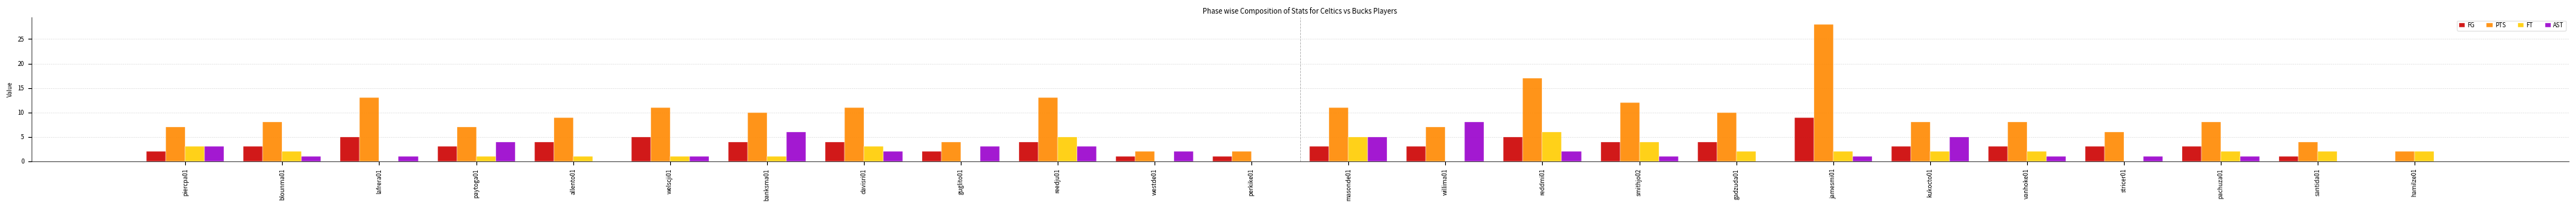

At which label does FT reach its peak?

reddmi01